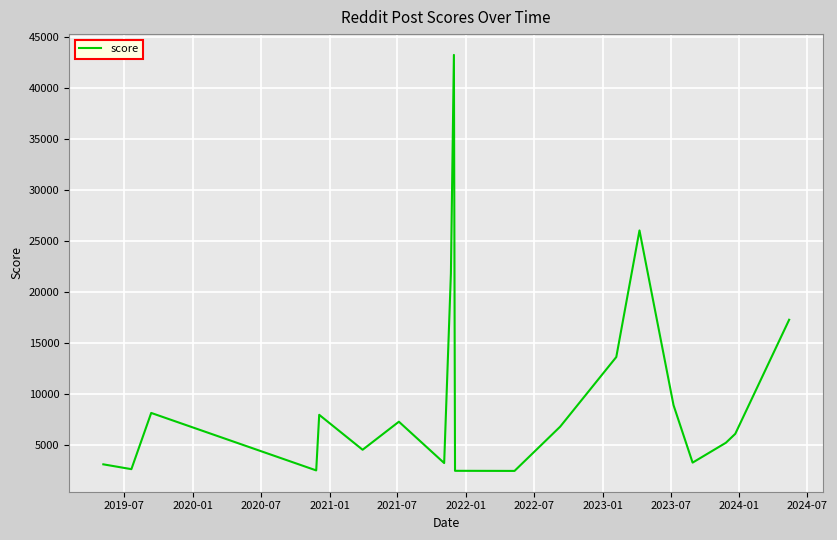

Does the chart display data point markers on the line(s)?

No